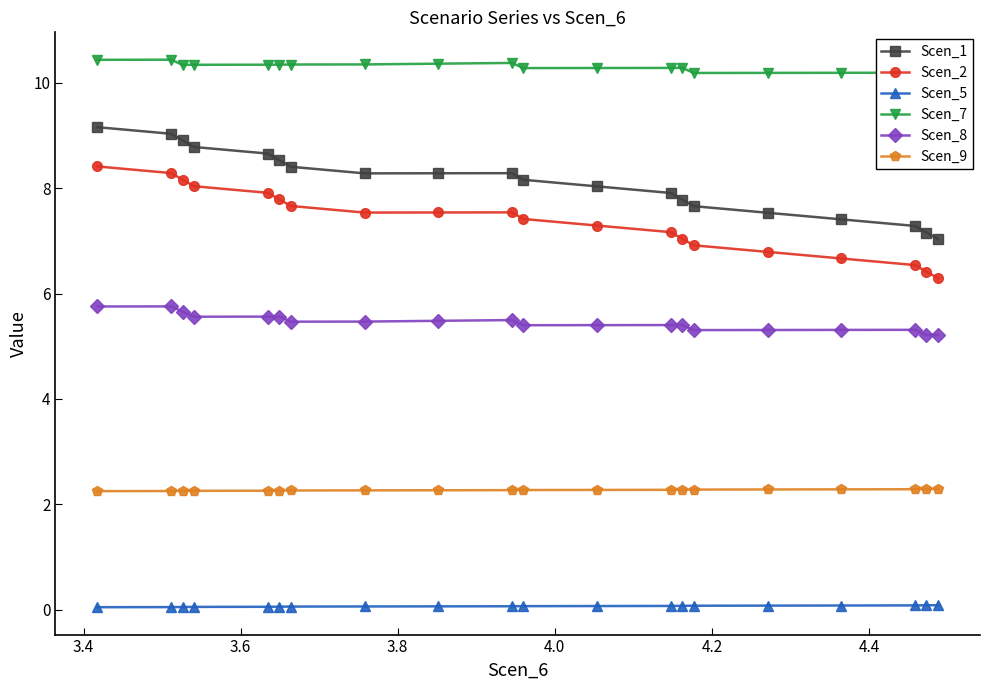

What is the value of the Scen_9 point at the 13th from the left?

2.3